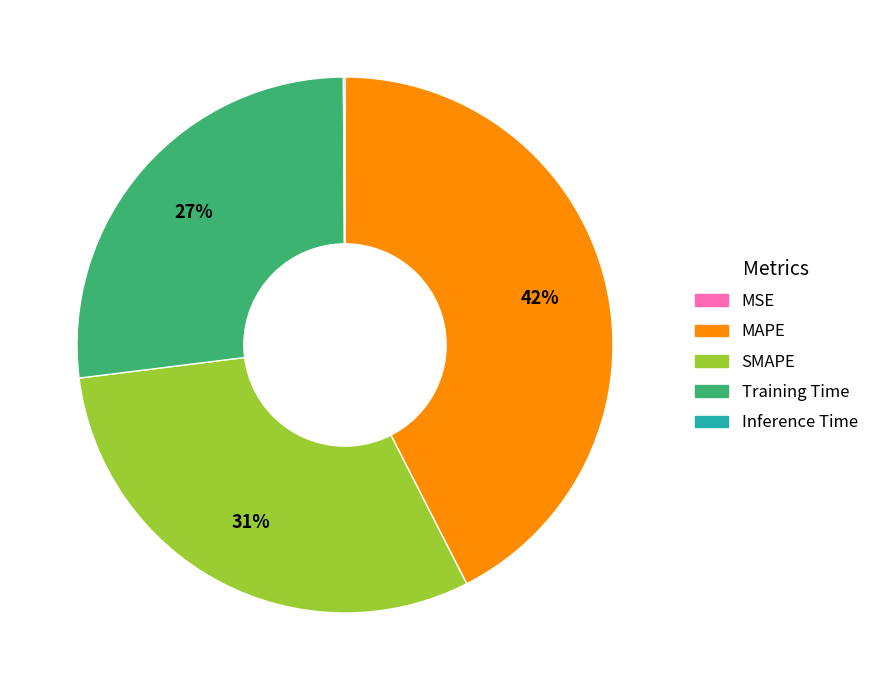

Which slice is the largest?

MAPE